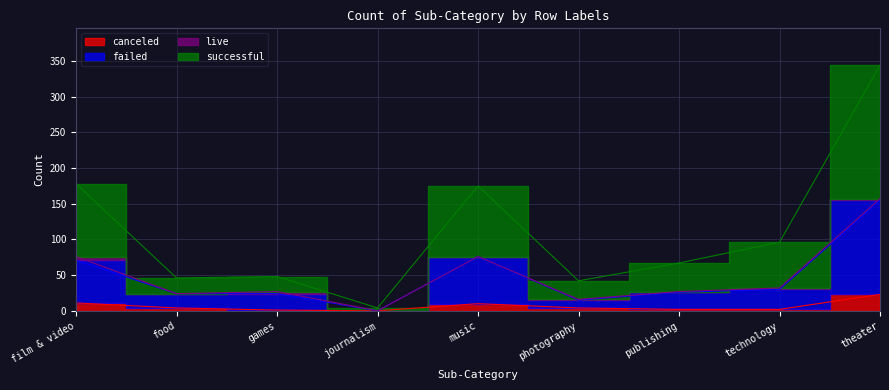

True or false: failed has more than 1 points higher than both neighbors.

False